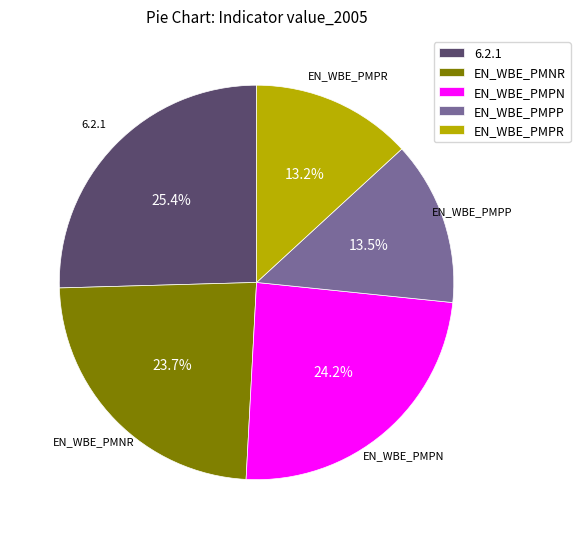

Which slice is the largest?

6.2.1